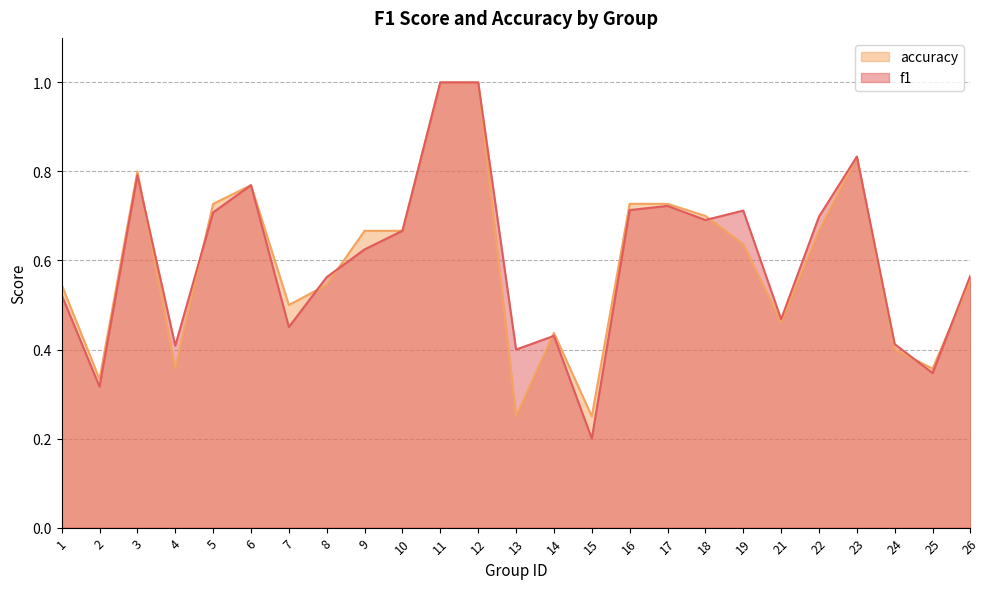

How many accuracy values are between 0 and 1?

25